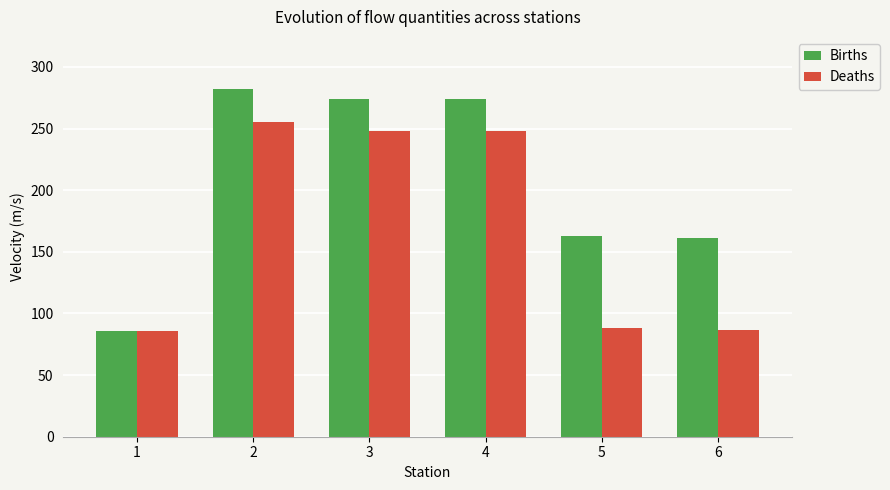

Rank the series at 5 from highest to lowest value.

Births, Deaths